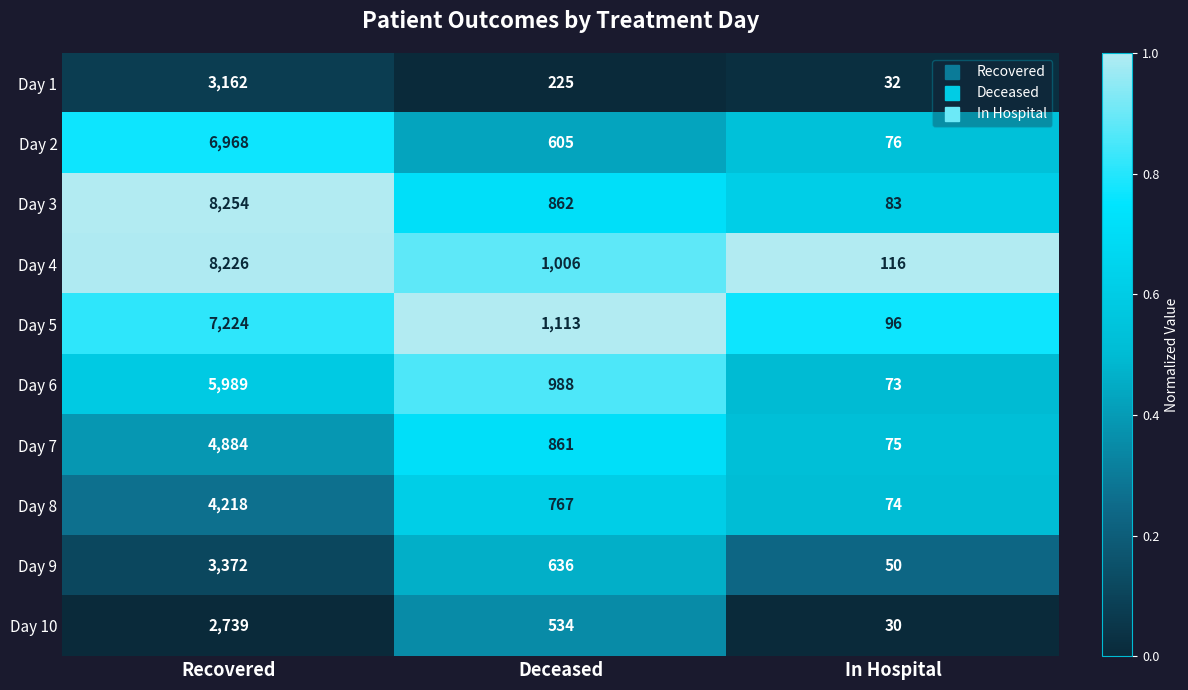

Rank the series by their maximum value, from lowest to highest.

Day 10, Day 1, Day 9, Day 8, Day 7, Day 6, Day 2, Day 5, Day 4, Day 3